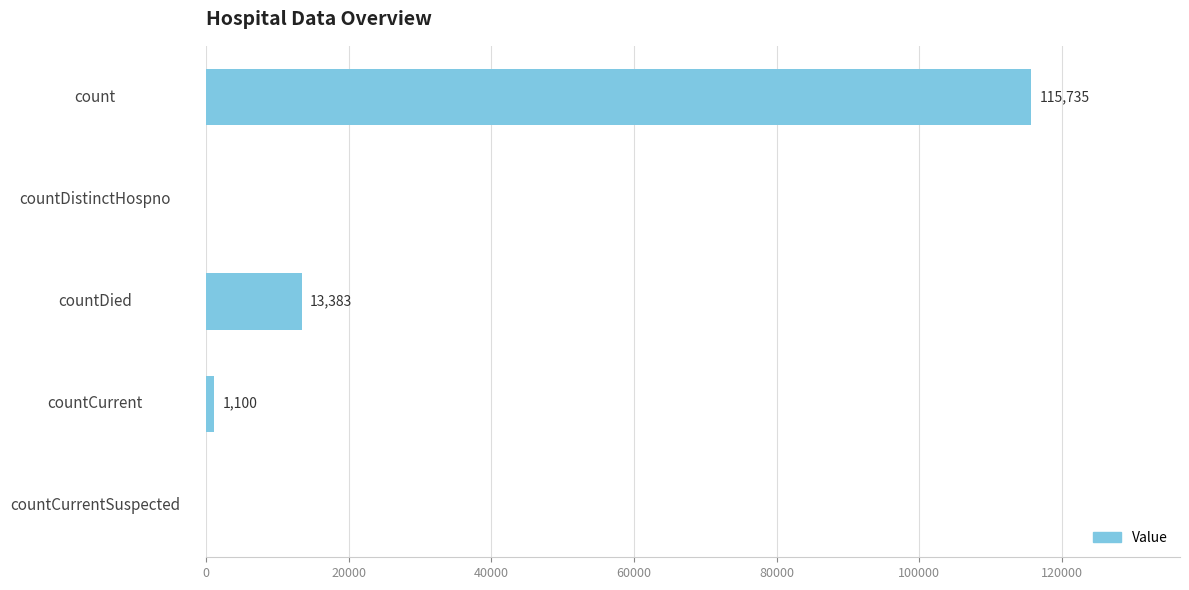

How many distinct data groups are displayed?

1